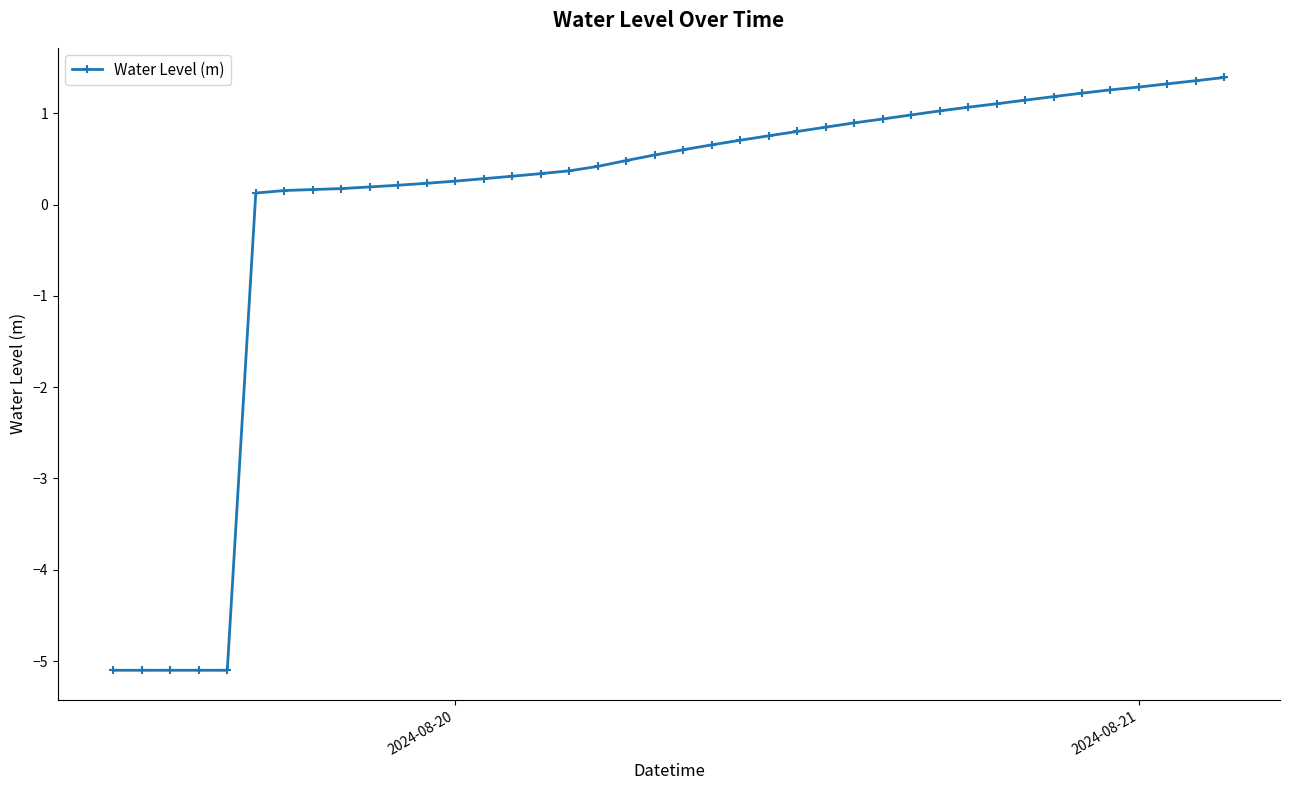

What is the maximum value shown in the chart?

1.4